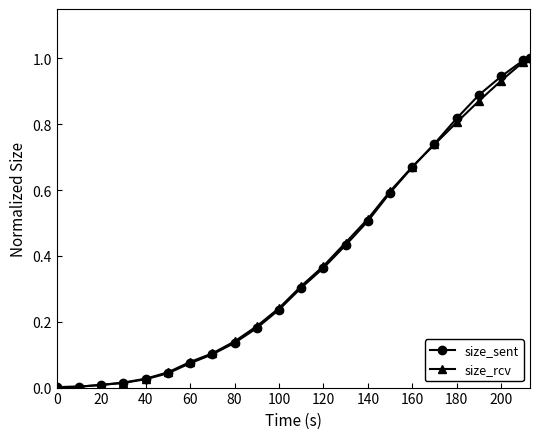

What is the maximum value shown in the chart?

1.0